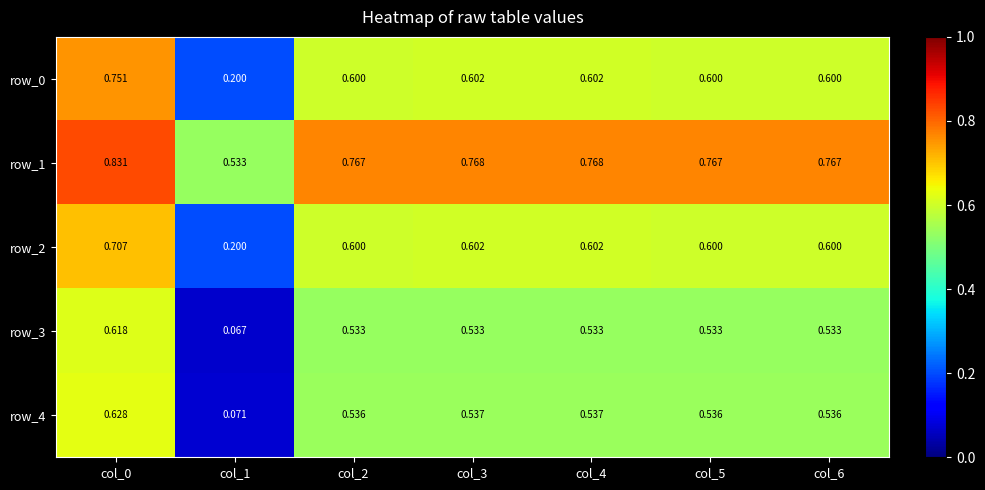

True or false: row_0 has a value of 0.2 at col_2.

False